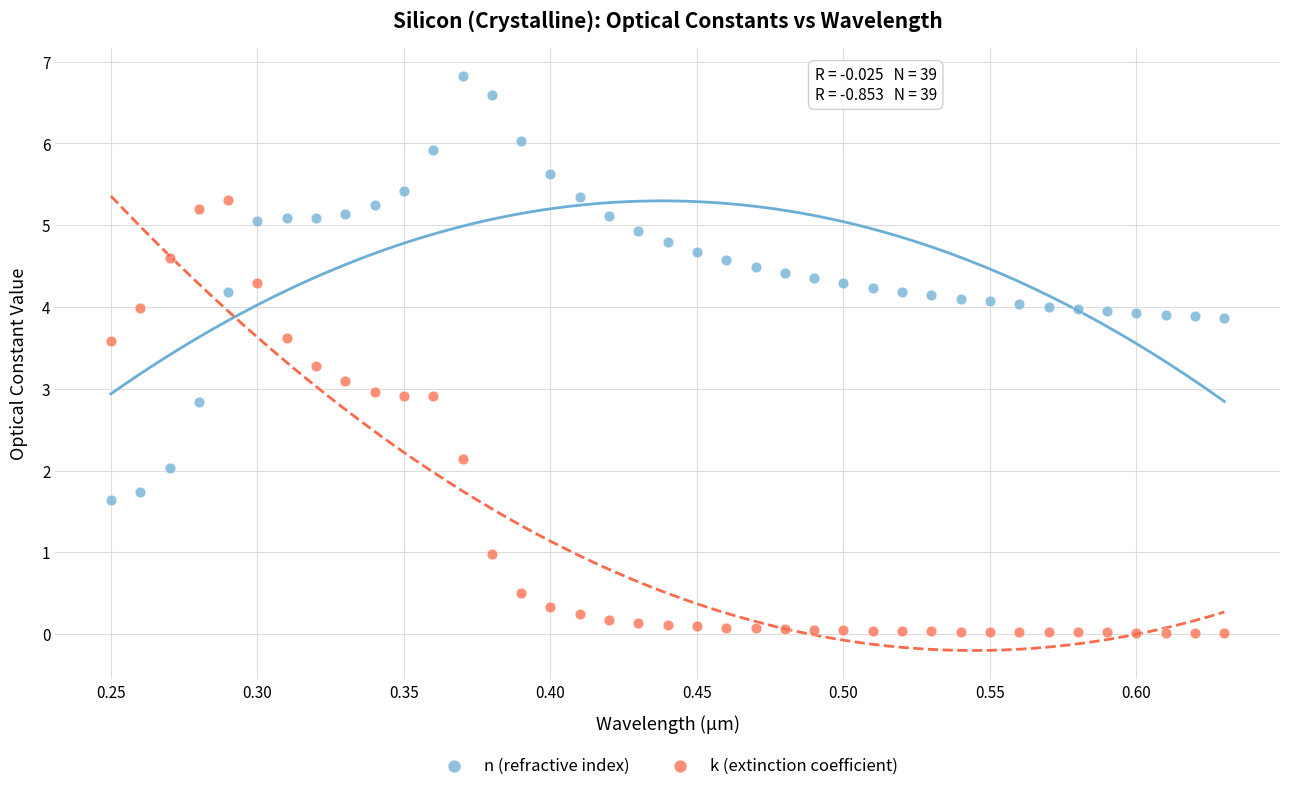

Which series has the widest spread of Y values?

k (extinction coefficient)